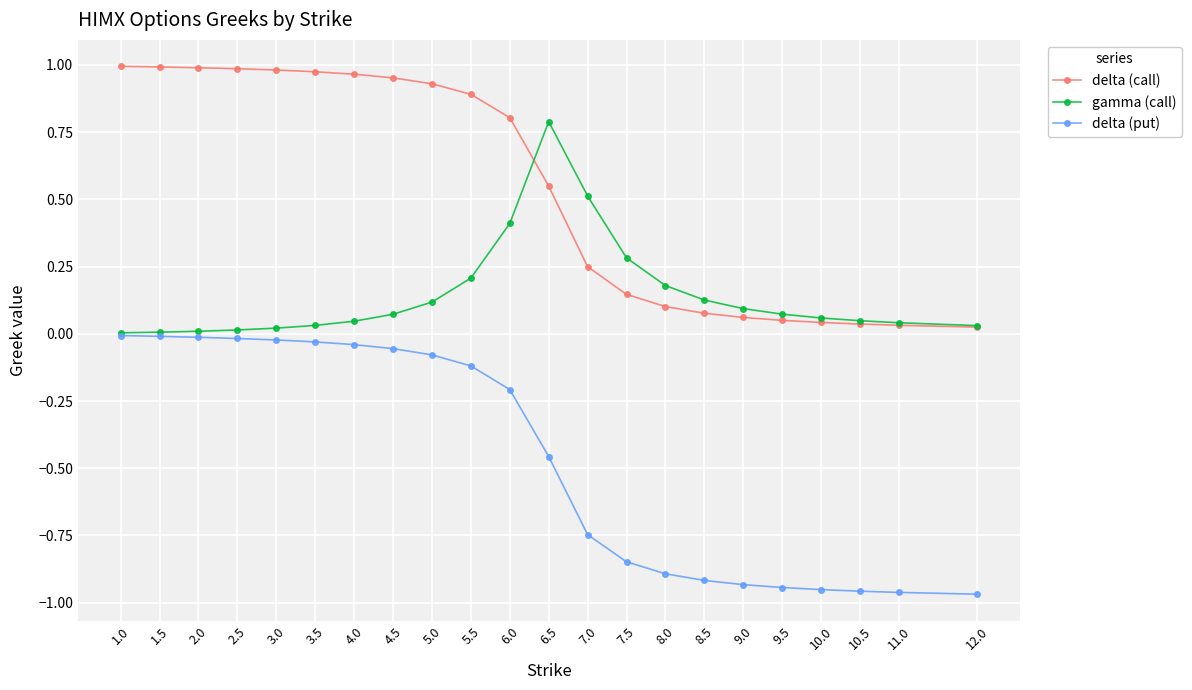

List the series in order of their overall mean, lowest first.

delta (put), gamma (call), delta (call)